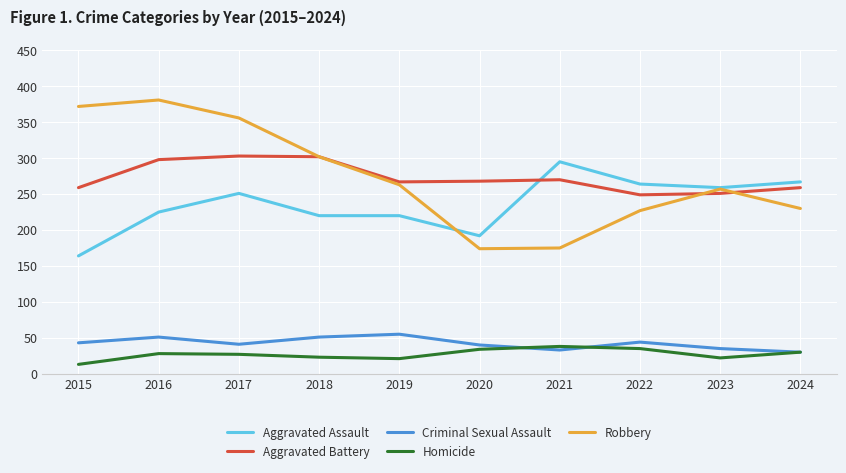

Does the chart display data point markers on the line(s)?

No